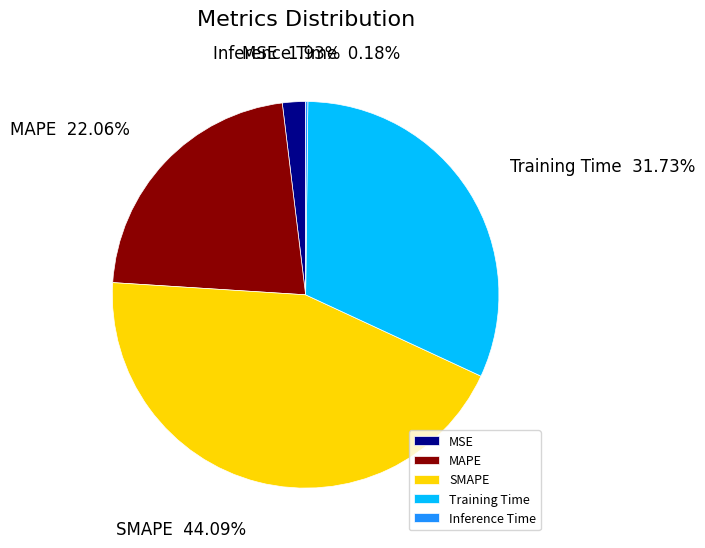

The Training Time slice represents 24% of the pie. True or false?

False